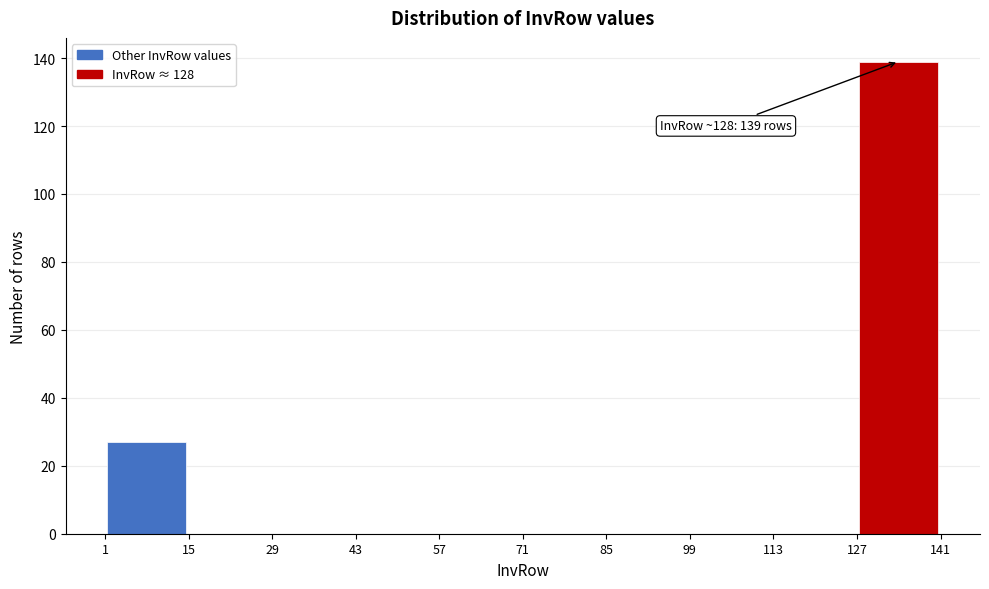

Over which range of the x-axis is the bar tallest?

127 to 141